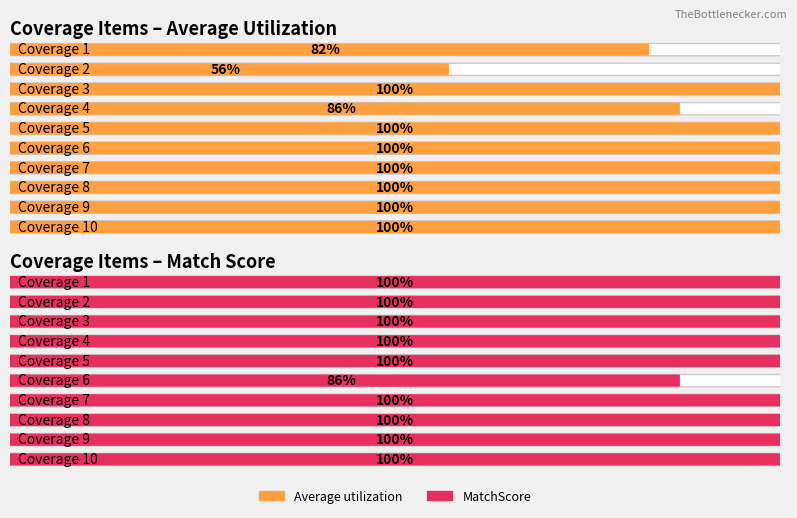

What is the difference between the highest and lowest values at Coverage 2?

44